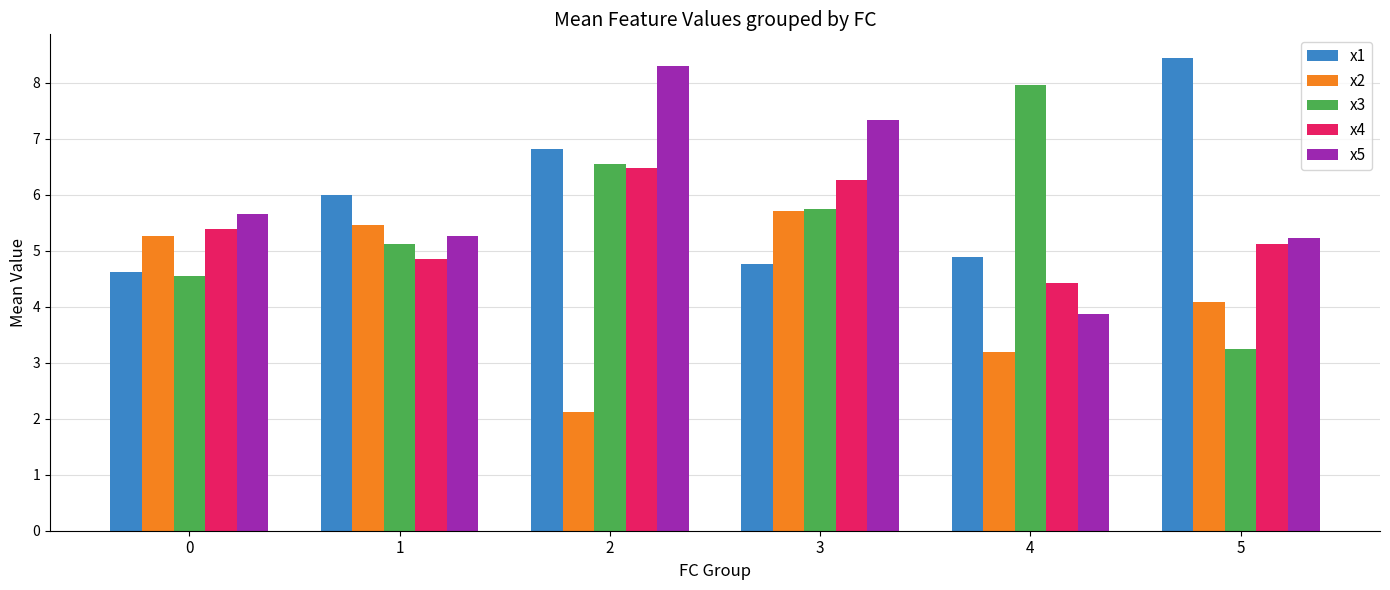

How many groups of bars are there?

6